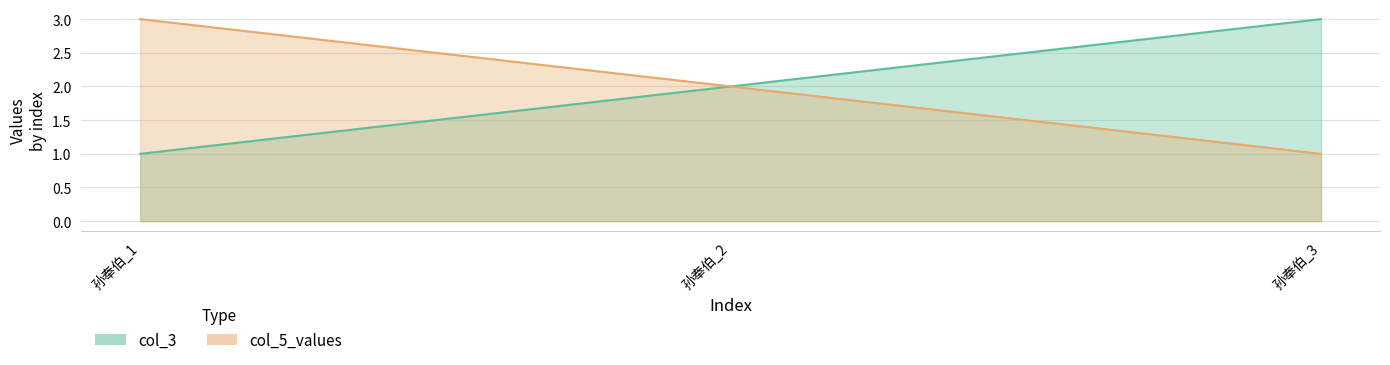

At which category does the chart reach its peak across all series?

孙奉伯_3